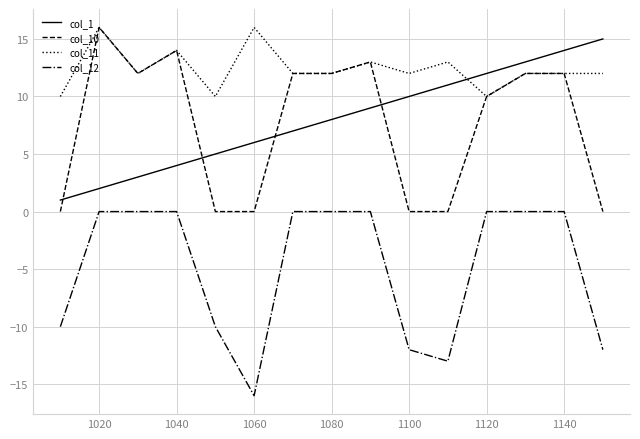

What is the smallest value displayed?

-16